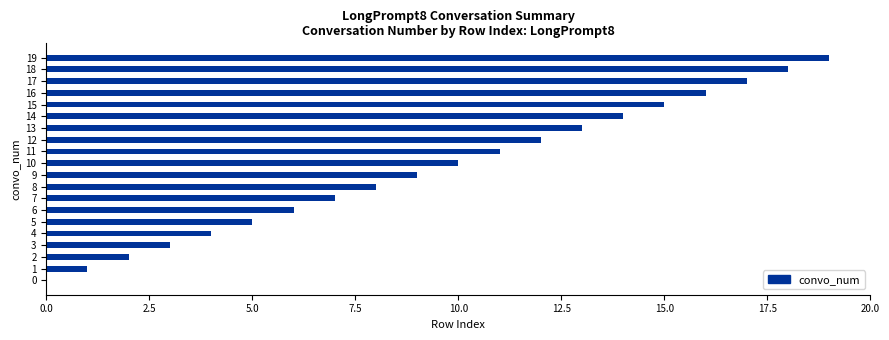

How many positive values are there?

19